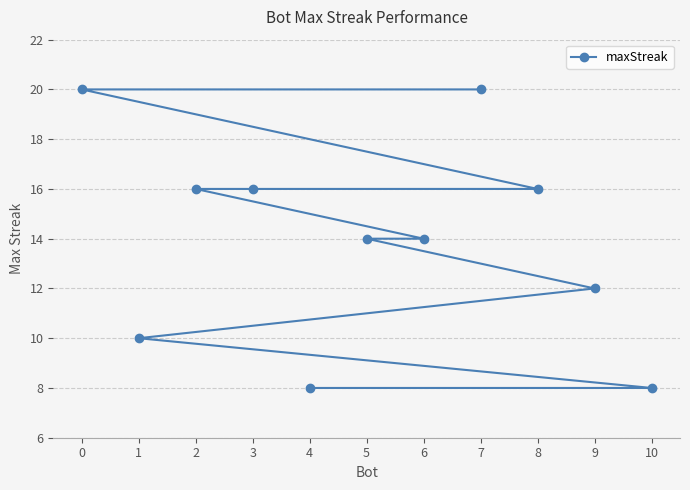

List the labels in order of value, largest first.

7, 0, 8, 3, 2, 6, 5, 9, 1, 10, 4